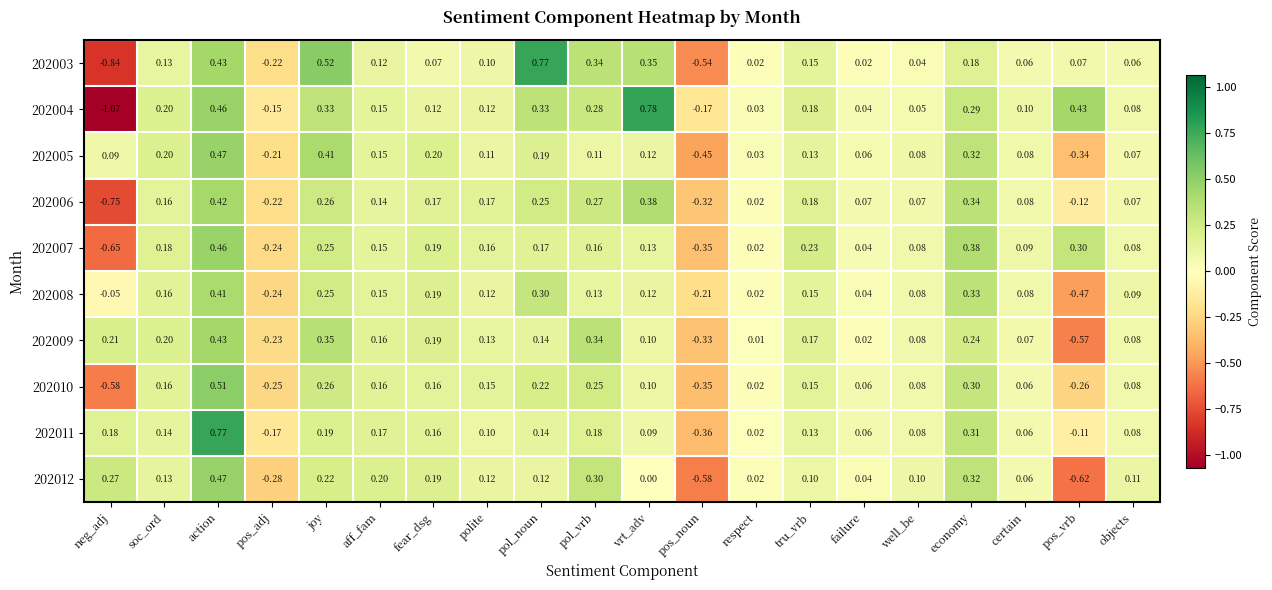

At which label does 202005 reach its peak?

action